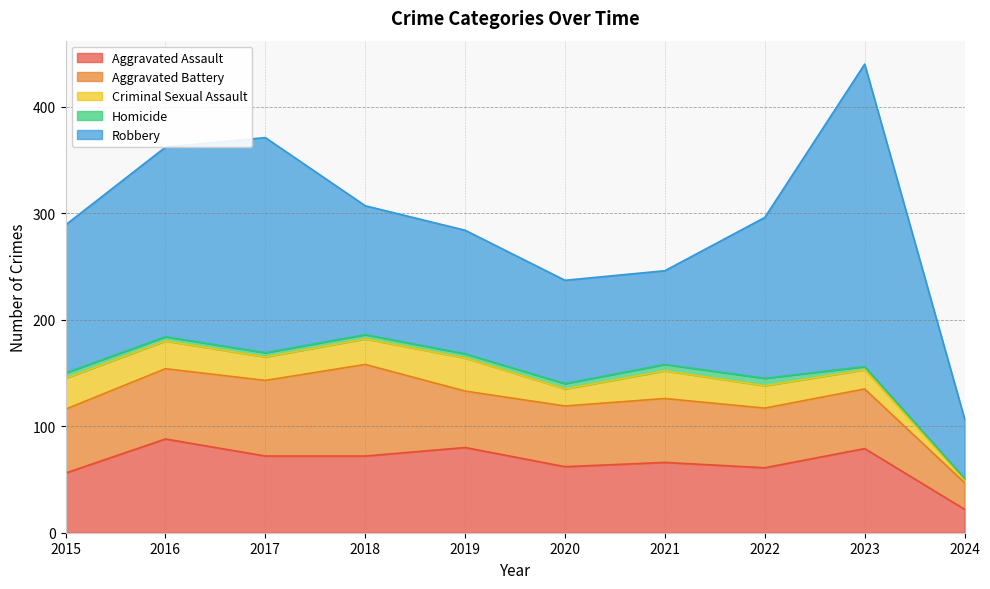

What are all the series names shown in the legend?

Aggravated Assault, Aggravated Battery, Criminal Sexual Assault, Homicide, Robbery